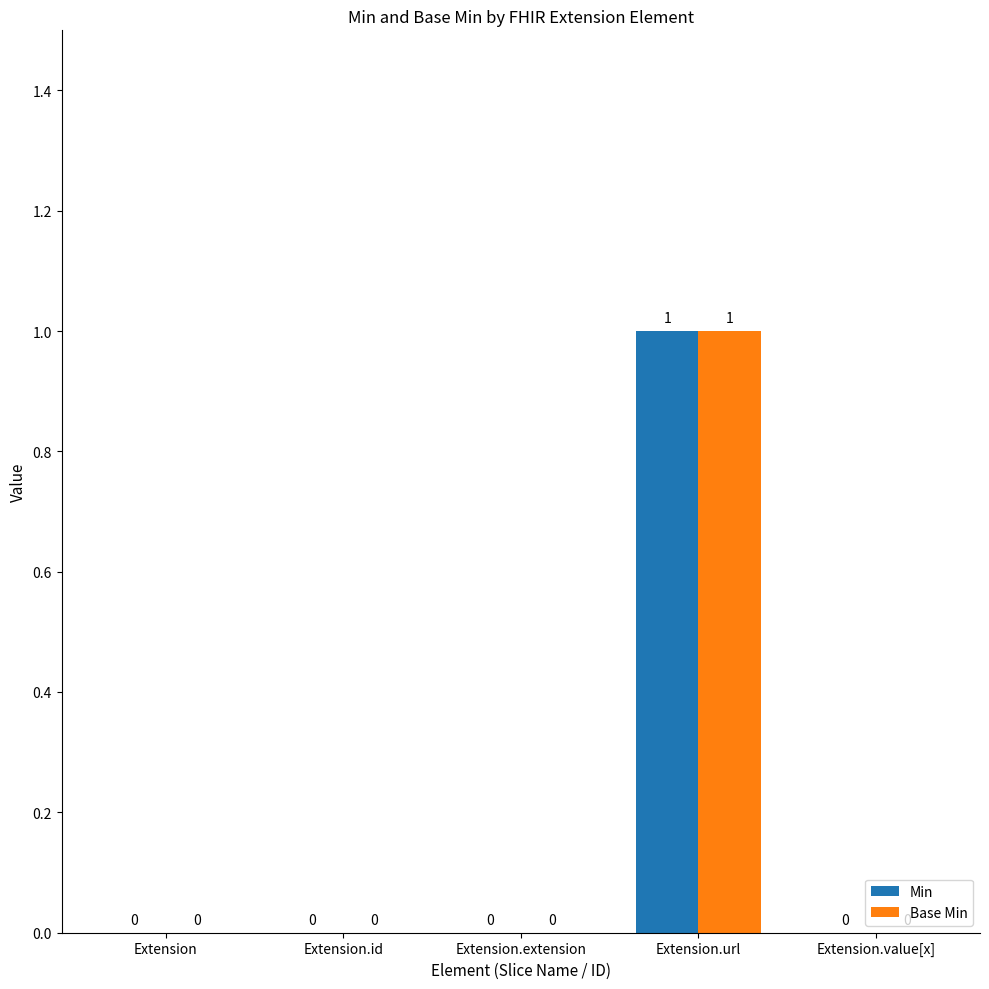

Read the Base Min value at Extension.url.

1